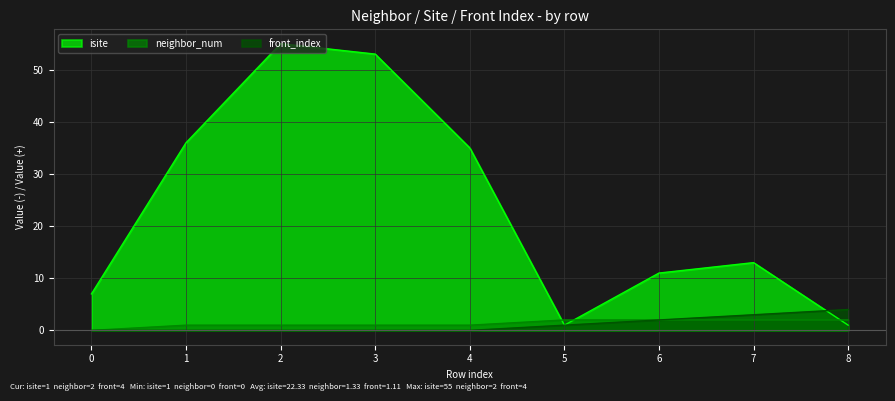

Where do front_index and isite first cross each other?

7 and 8